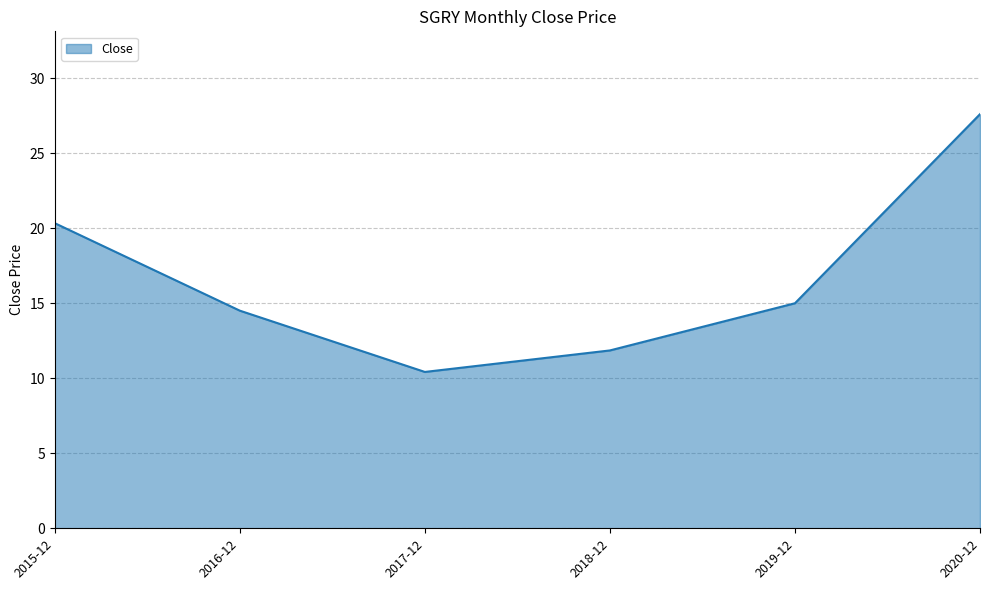

What is the sum of all values?

99.8